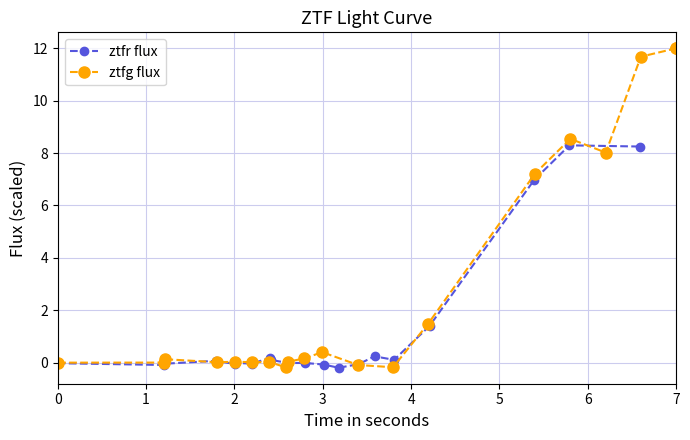

What are all the series names shown in the legend?

ztfr flux, ztfg flux